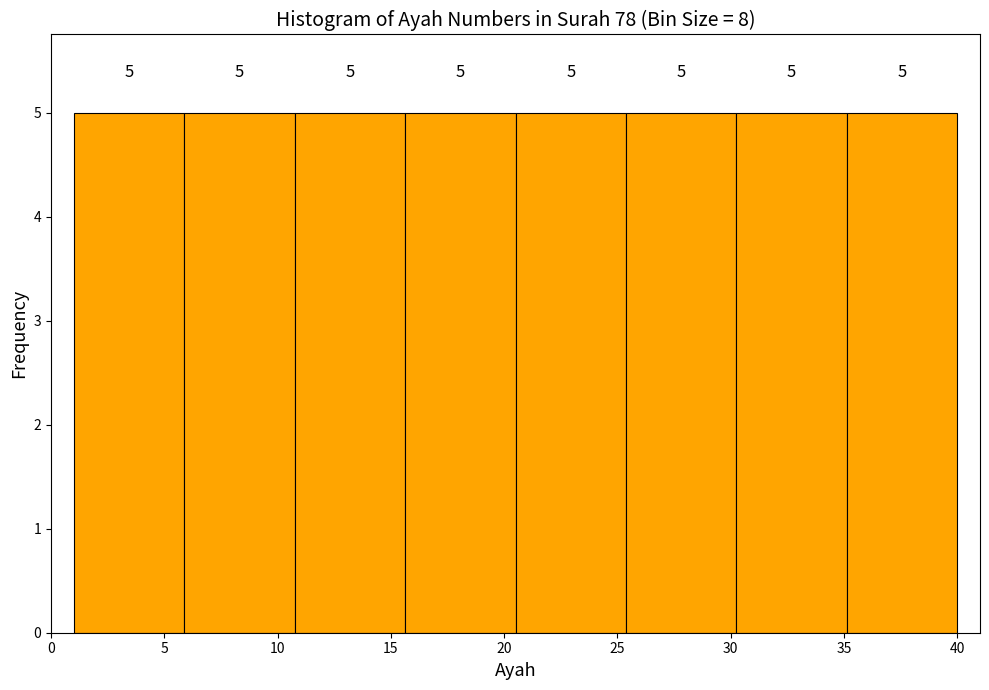

Reading left to right, transcribe this chart: for each bar, give the range it covers on the x-axis and its height. The bar edges are not printed on the chart, so give them approximately, as read against the axis.

1.0 to 6.0: 5
6.0 to 11.0: 5
11.0 to 15.5: 5
15.5 to 20.5: 5
20.5 to 25.5: 5
25.5 to 30.5: 5
30.5 to 35.0: 5
35.0 to 40.0: 5